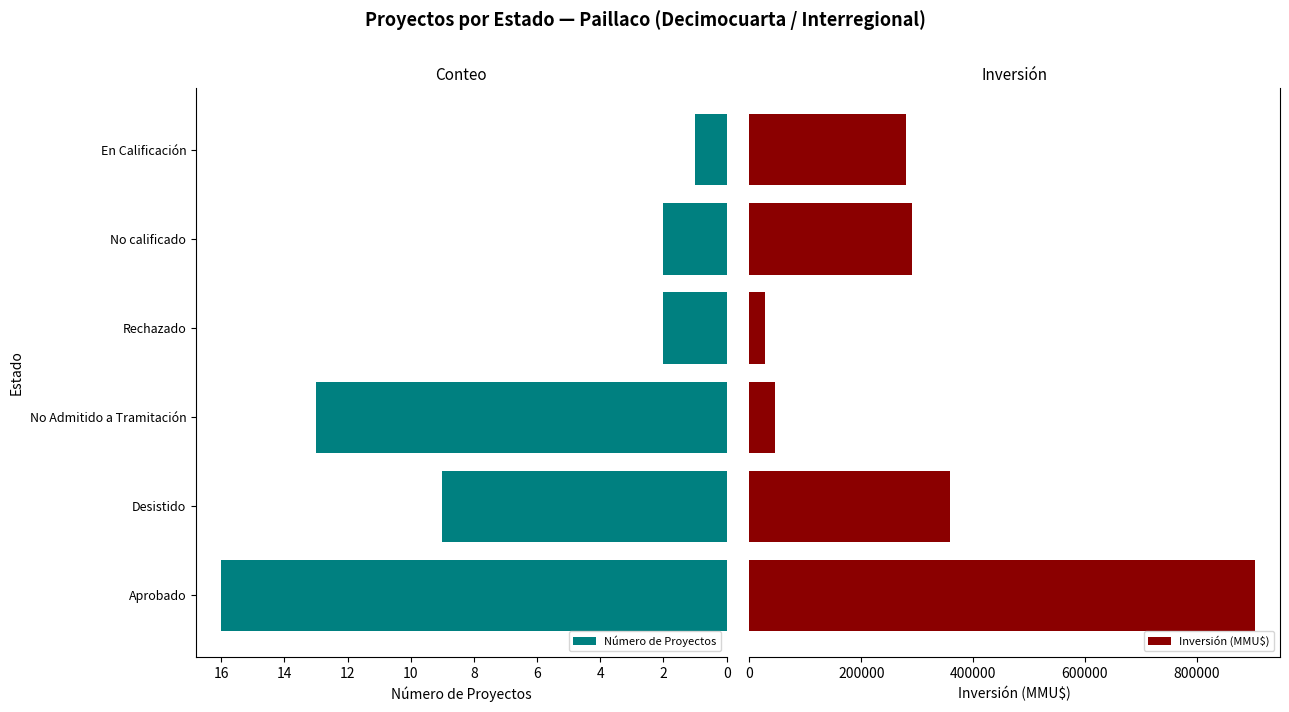

How many bars are there in each group?

2